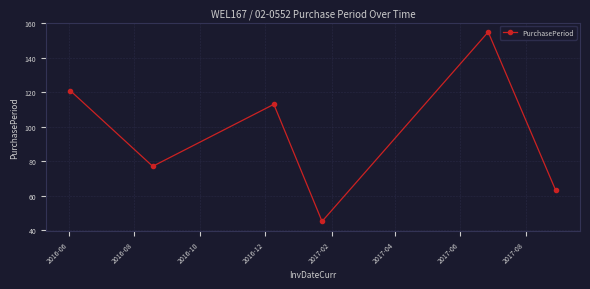

How many interior local valleys (lower than both neighbors) does the data have?

2